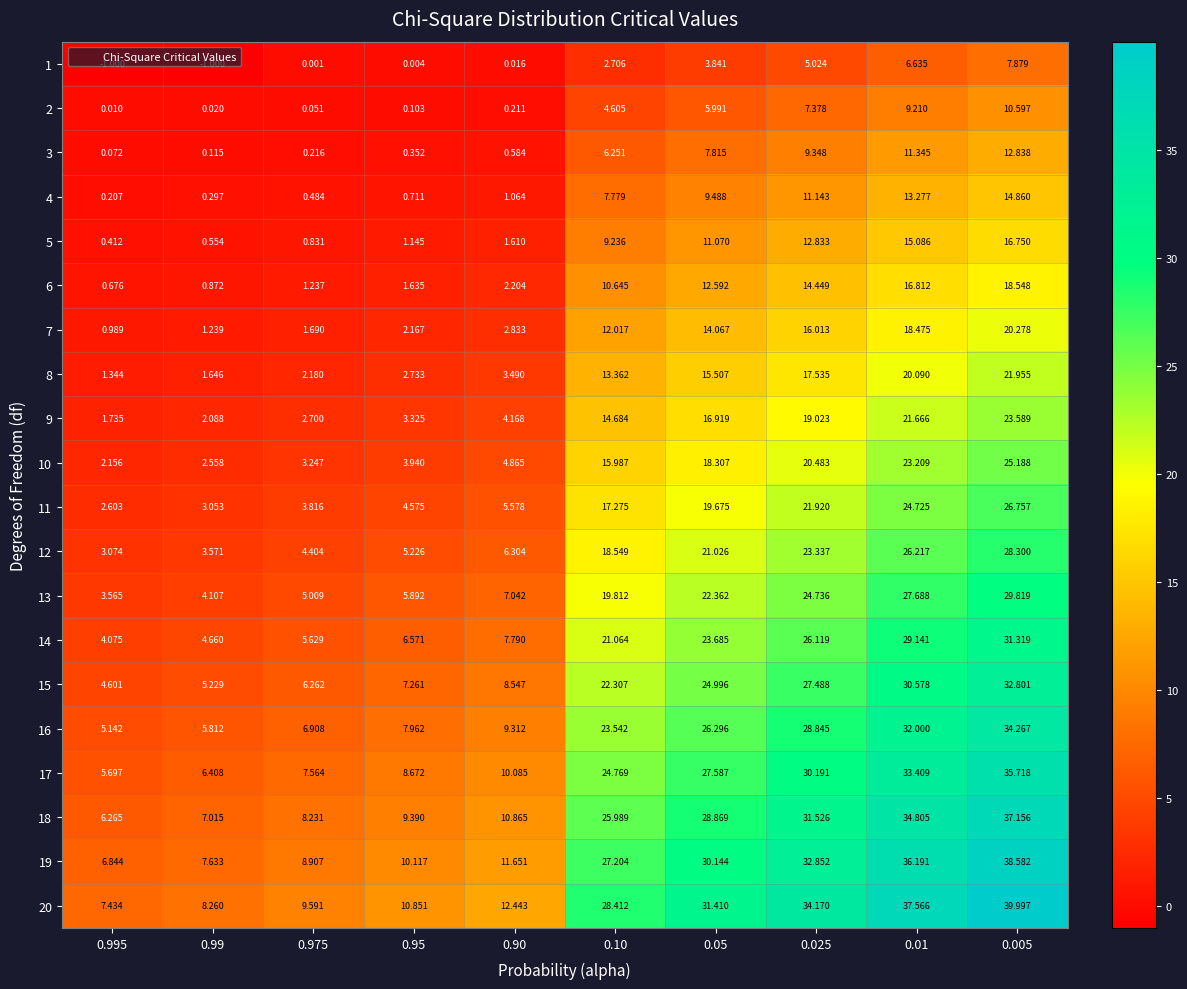

Is the value of 19 at 0.10 greater than the value of 11 at 0.025?

Yes